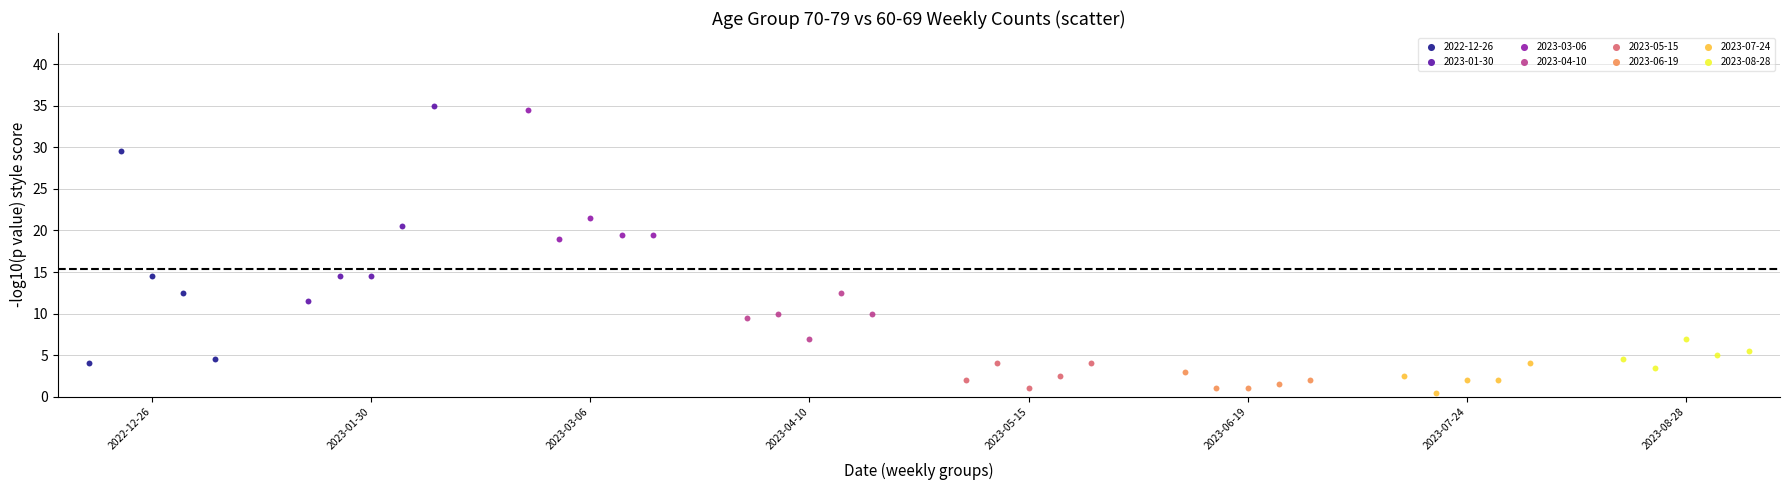

Which series has the widest spread of Y values?

2022-12-26